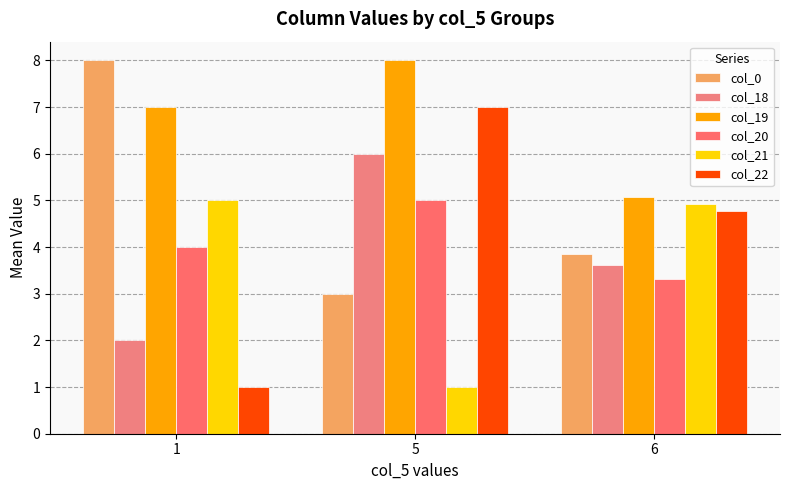

Reading left to right, what are all the values shown in this chart?

col_0: 8.0	3.0	3.9
col_18: 2.0	6.0	3.6
col_19: 7.0	8.0	5.1
col_20: 4.0	5.0	3.3
col_21: 5.0	1.0	4.9
col_22: 1.0	7.0	4.8